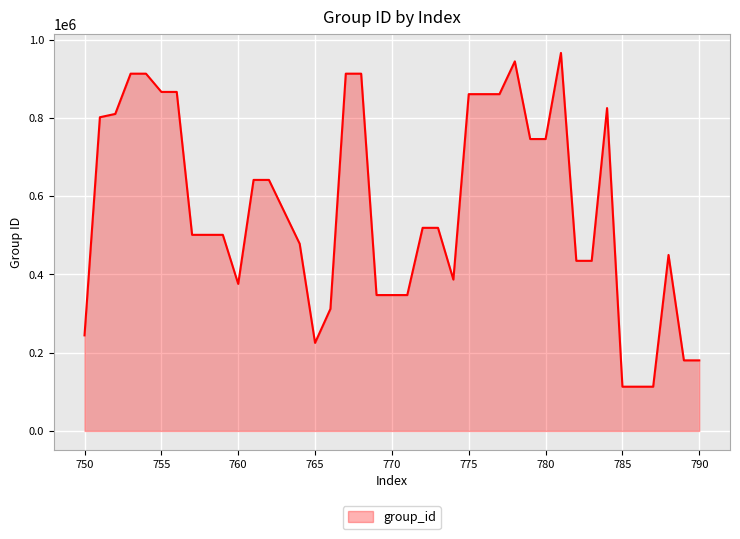

What is the smallest value displayed?

113134